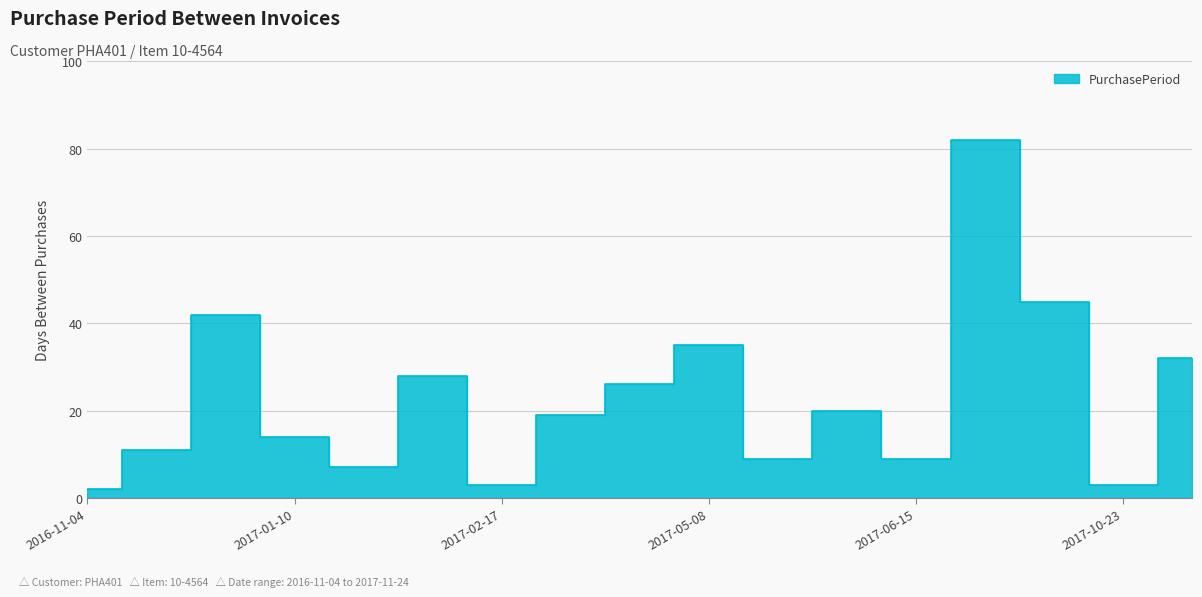

Reading left to right, transcribe all the data shown in this chart.

2	11	42	14	7	28	3	19	26	35	9	20	9	82	45	3	32